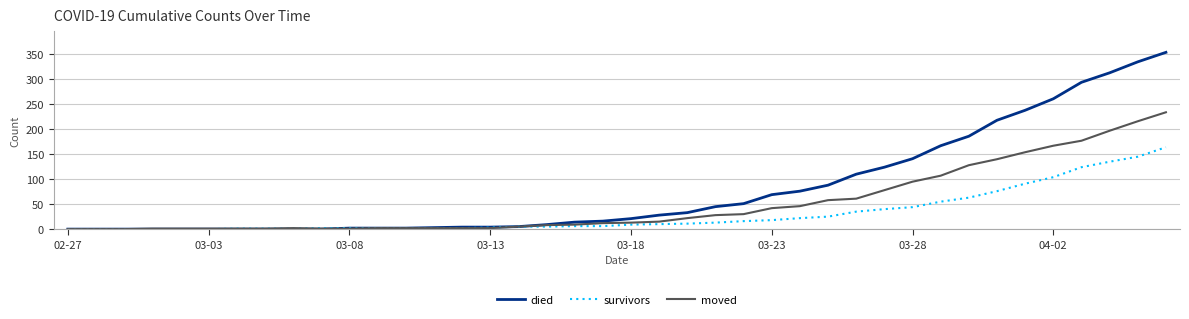

Which series has the largest total across all categories?

died